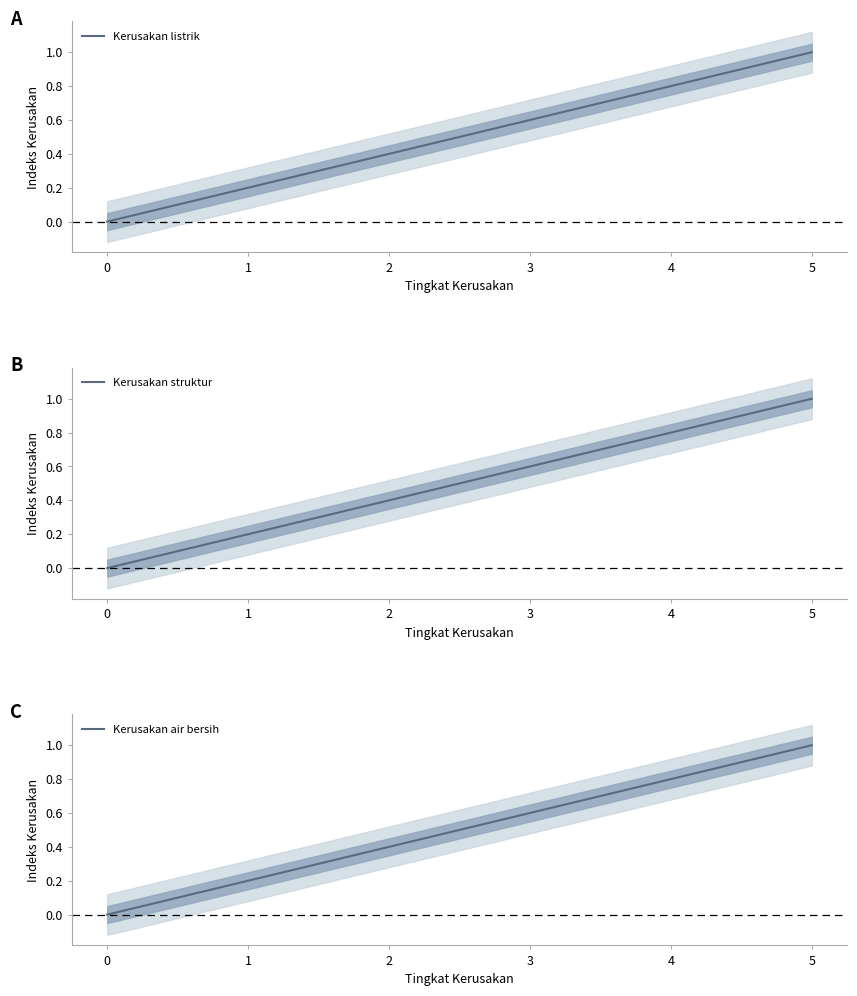

How many values in the Kerusakan air bersih series exceed 0?

5